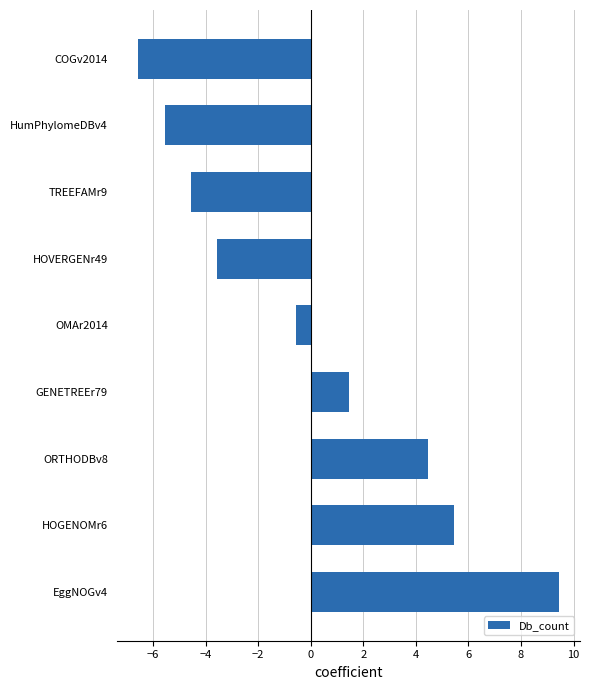

What is the change in value from ORTHODBv8 to OMAr2014?

-5.0